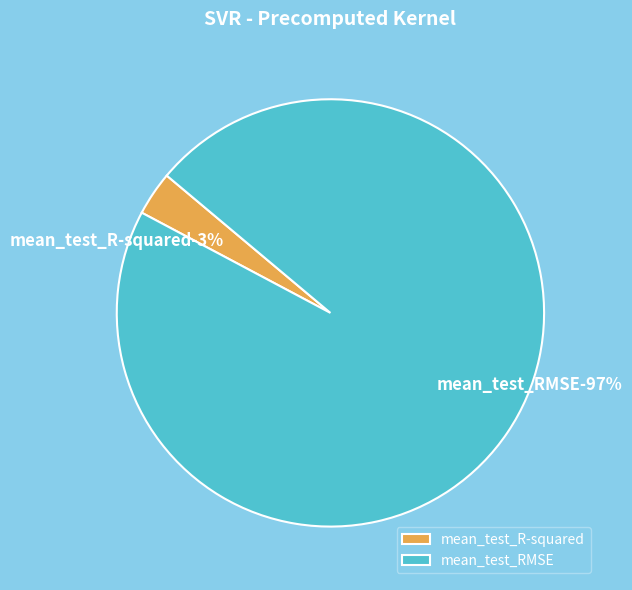

What is the smallest slice in the pie chart?

mean_test_R-squared